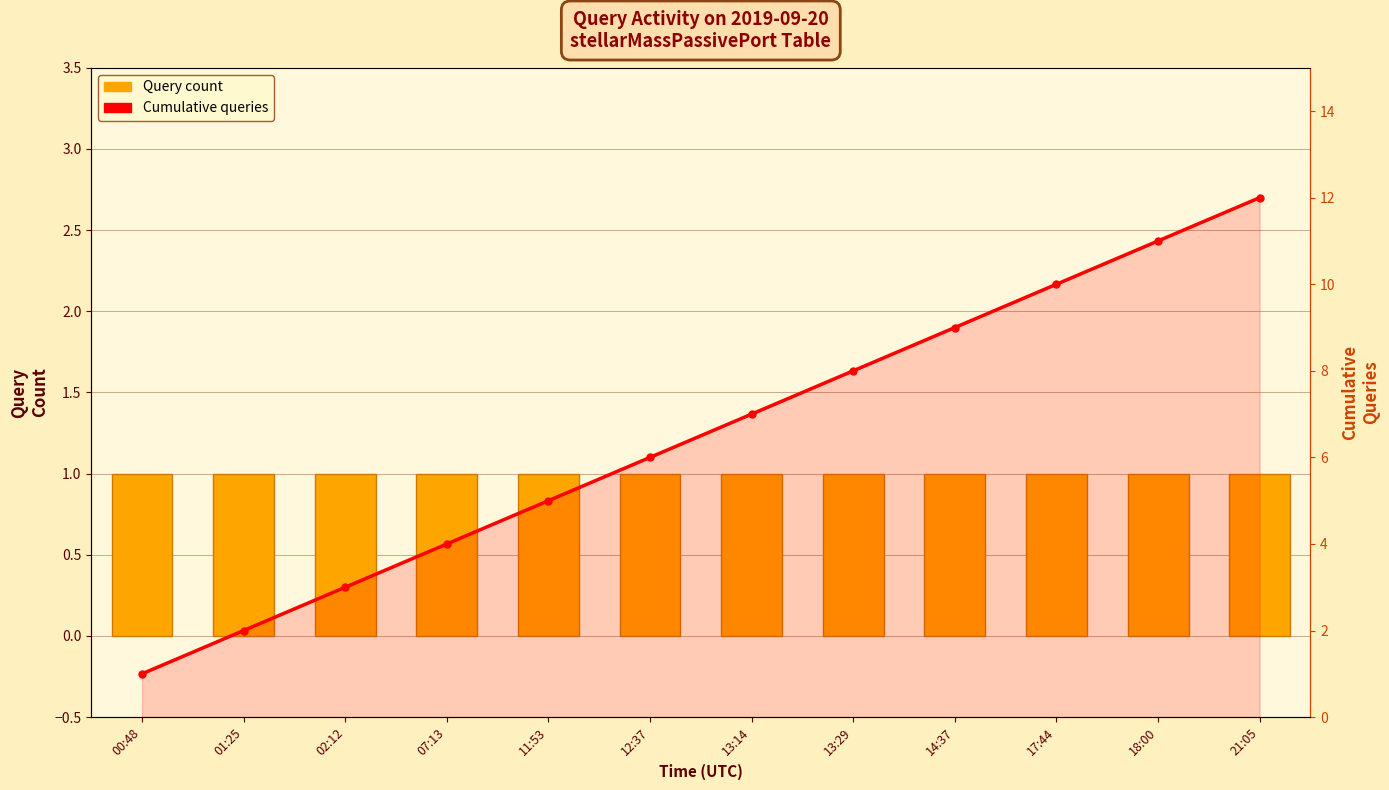

What is the value of the Query count bar at the 7th from the left?

1